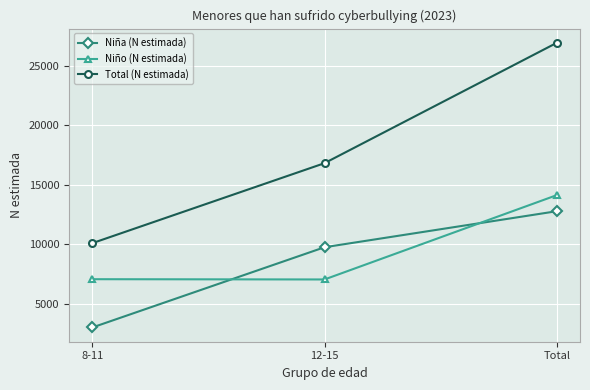

At which label is Niña (N estimada) closest to 7901?

12-15